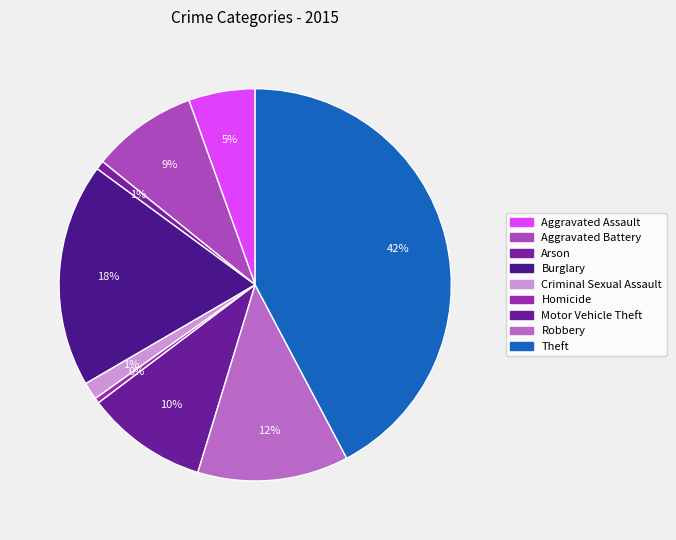

To the nearest percent, what is the average slice percentage?

11%